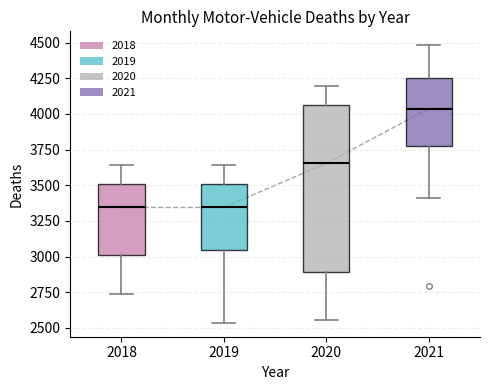

Reading left to right, read every box against the y-axis: the position of its median line, the range the box covers, and the ends of its whiskers. The values are not printed on the chart, so give them approximately, as read against the axis.

2018: median 3350, box 3000 to 3500, whiskers 2750 to 3650
2019: median 3350, box 3050 to 3500, whiskers 2550 to 3650
2020: median 3650, box 2900 to 4050, whiskers 2550 to 4200
2021: median 4050, box 3750 to 4250, whiskers 3400 to 4500